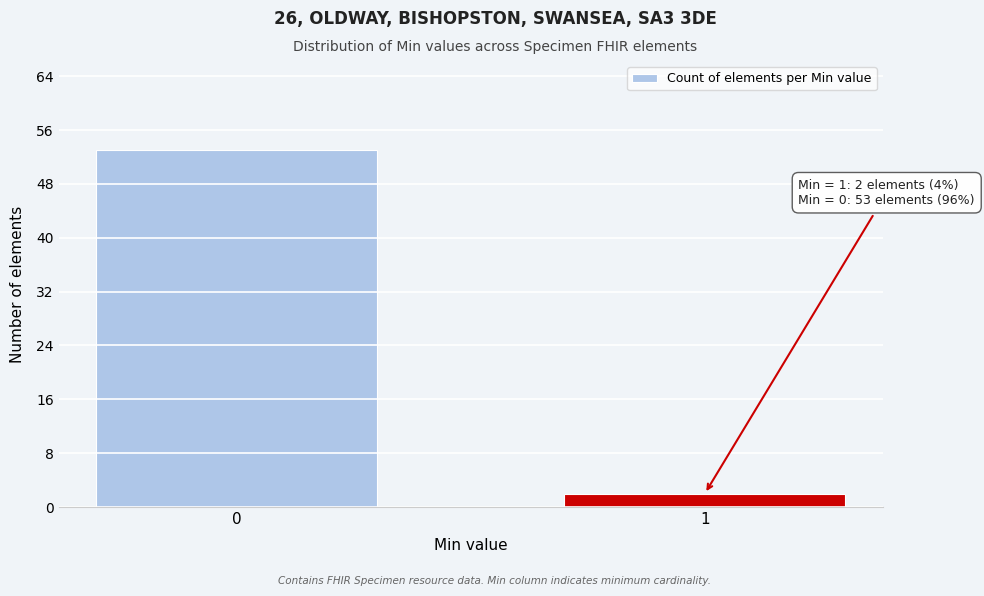

Reading left to right, extract all data points from this chart.

0=53	1=2